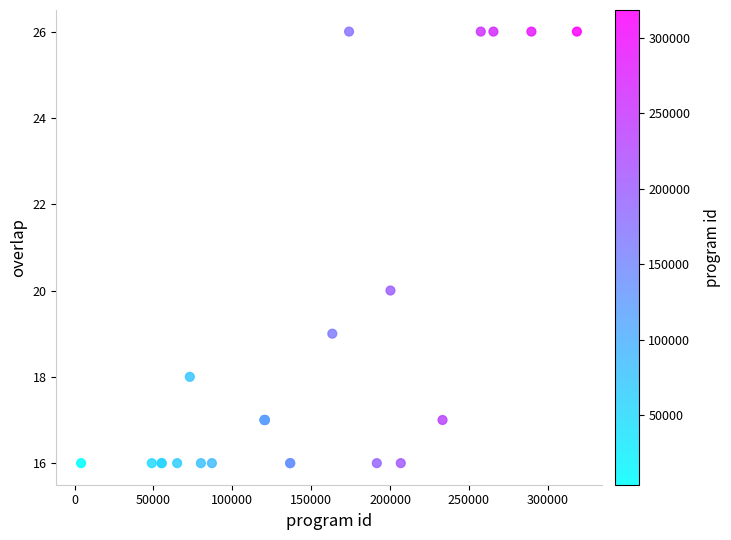

What Y value in the scatter plot is closest to 21?

20